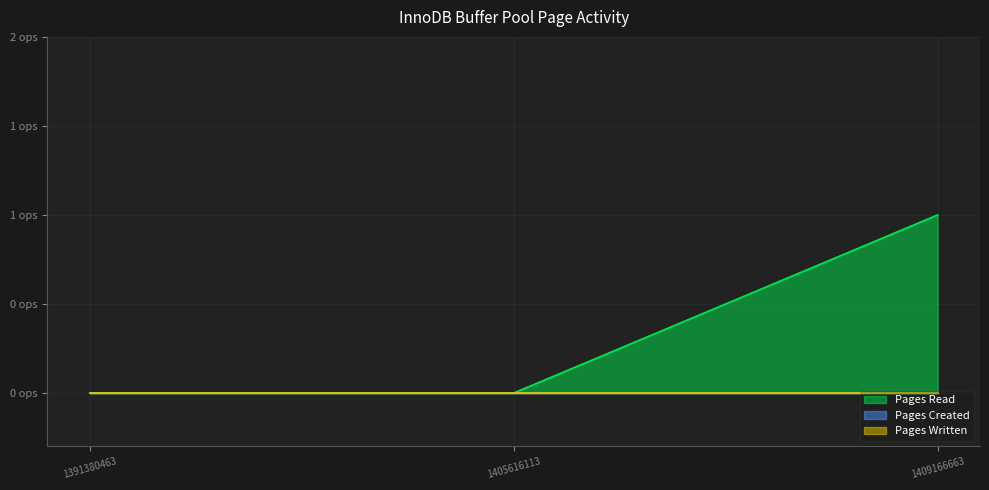

What are all the series names shown in the legend?

Pages Read, Pages Created, Pages Written